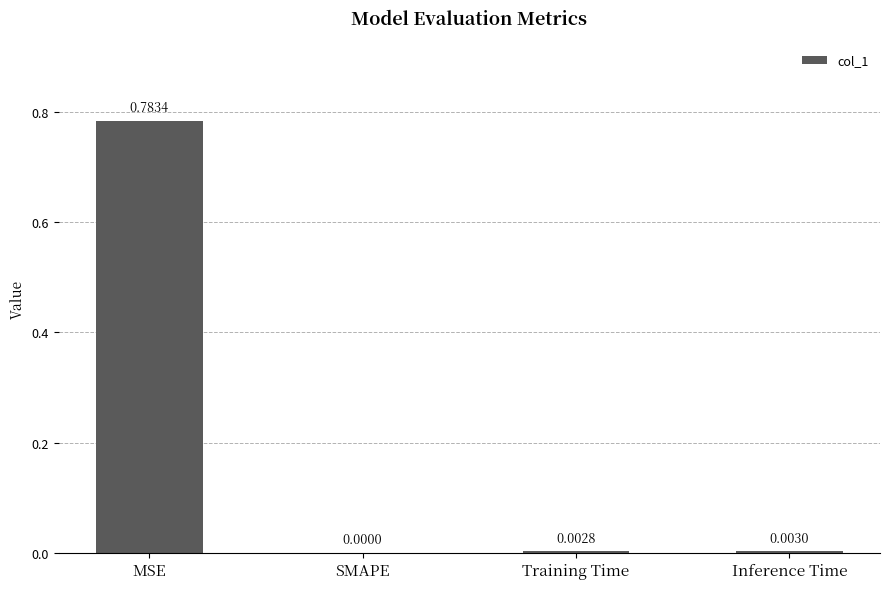

At which label is the value closest to 0?

SMAPE